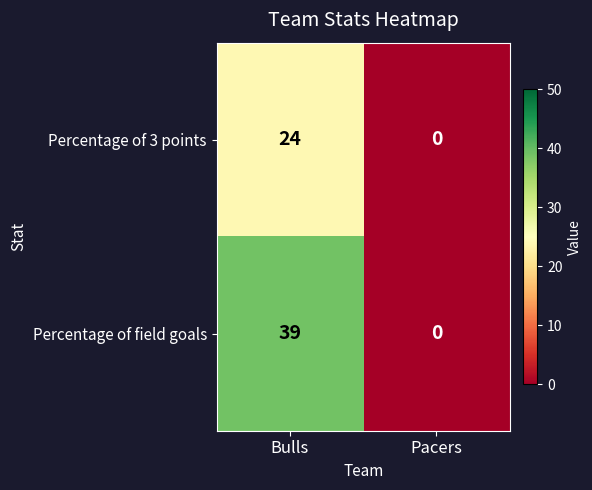

Which category has the highest value across all series?

Bulls